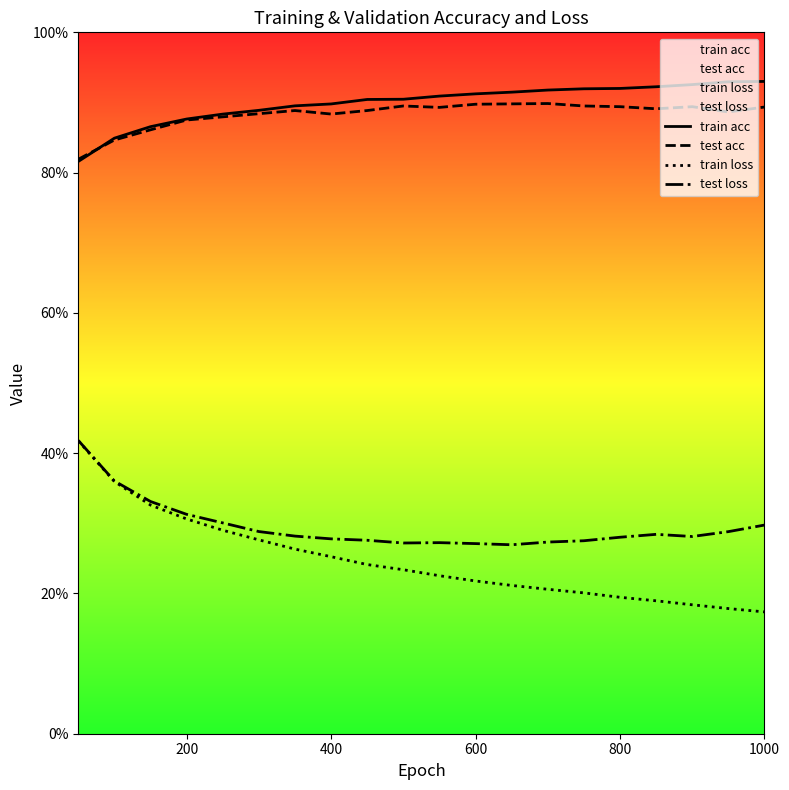

Count the test acc values in the range 0 to 1.

20